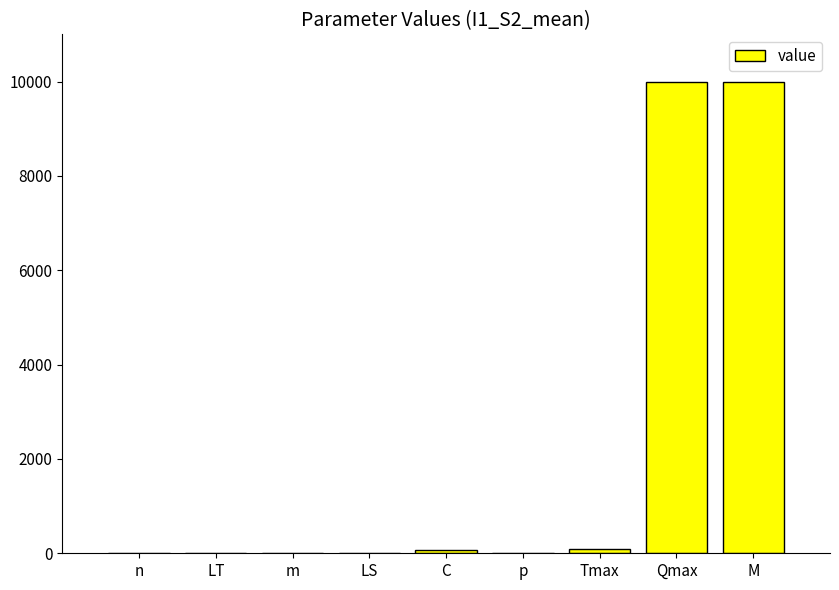

What is the sum of all values?

20184